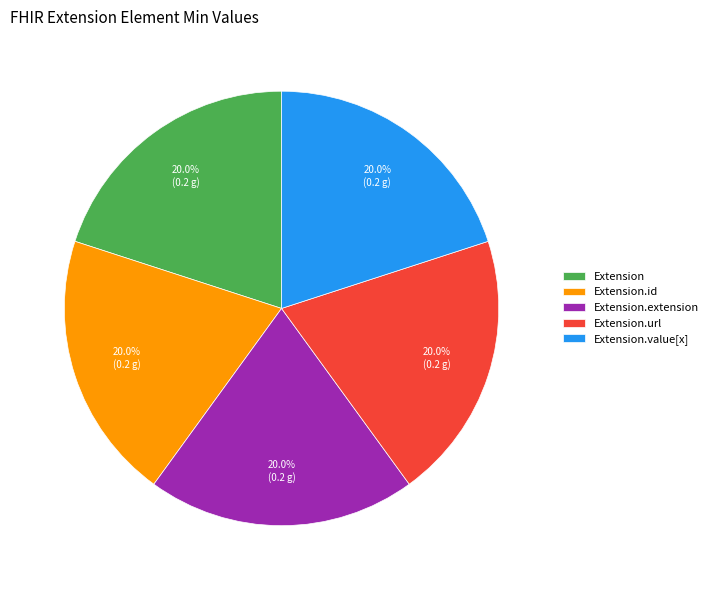

Does Extension.url account for over 50% of the chart?

No